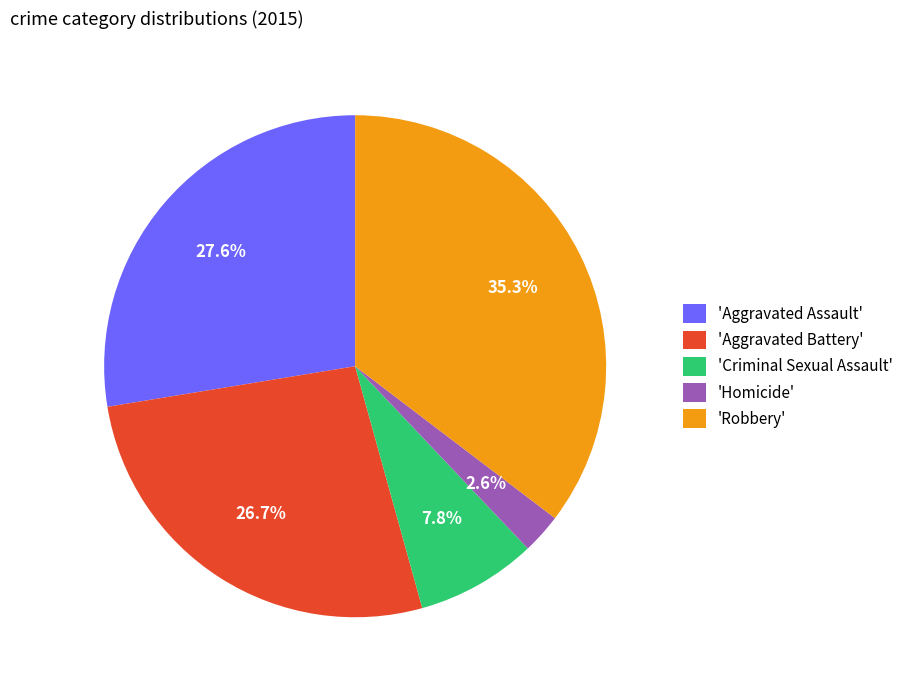

Rank the categories by value from lowest to highest.

'Homicide', 'Criminal Sexual Assault', 'Aggravated Battery', 'Aggravated Assault', 'Robbery'